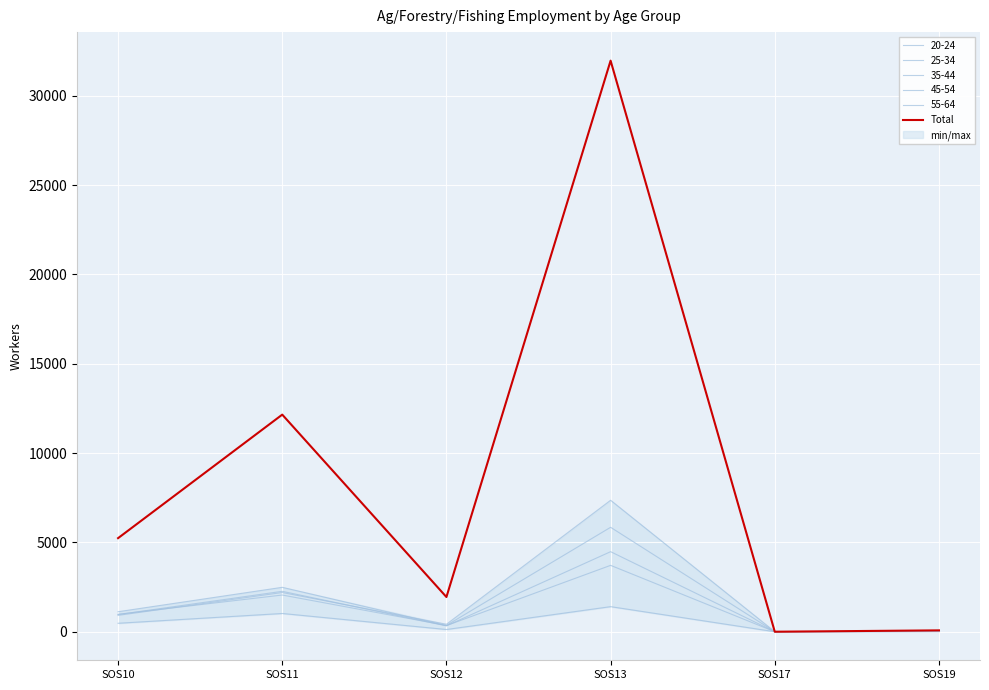

At which category does the chart reach its minimum across all series?

SOS17